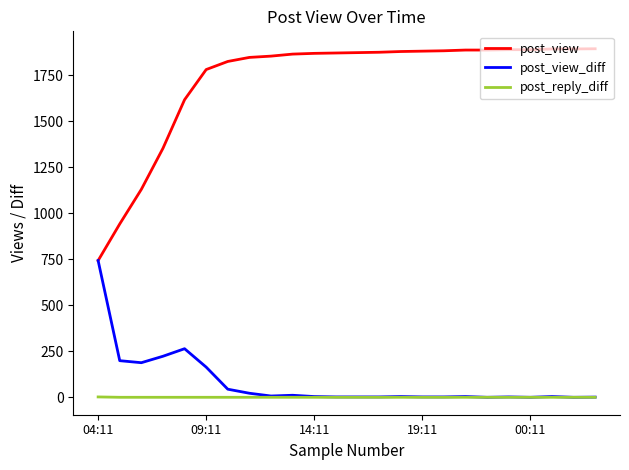

Which series has the largest range (max minus min)?

post_view